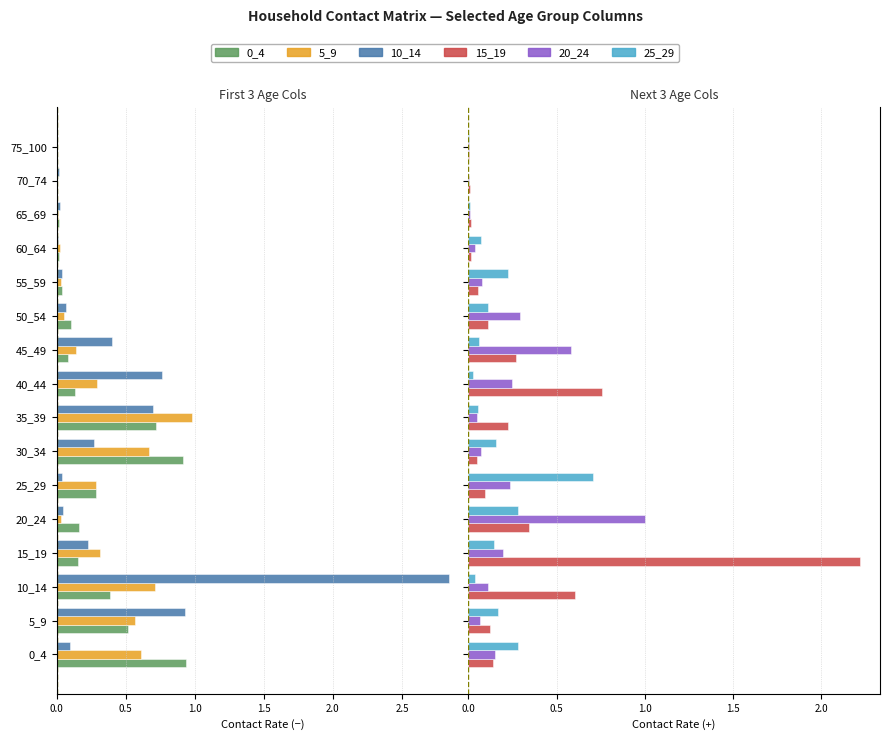

How many bars are there in total?

96